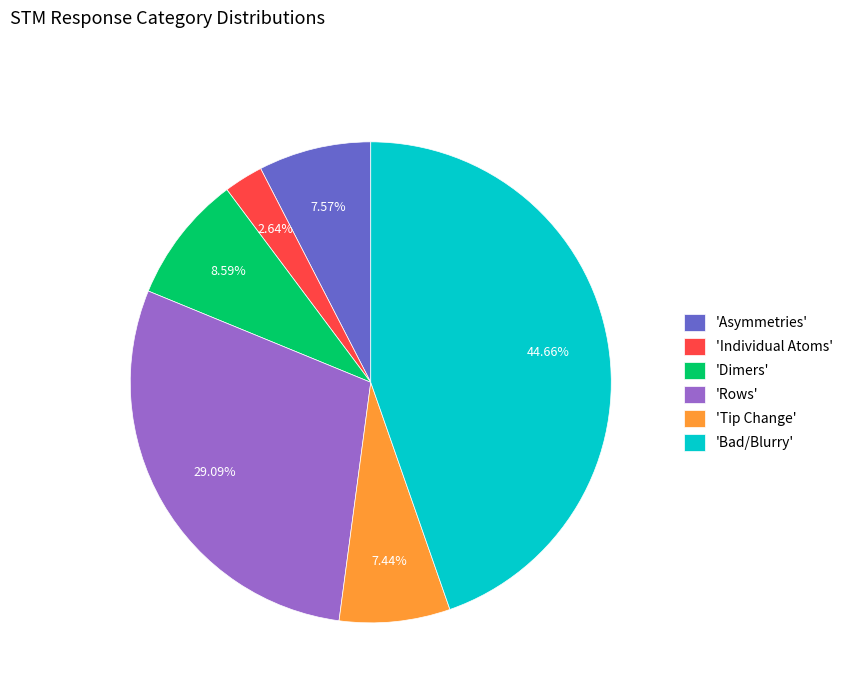

Which has a higher value, 'Asymmetries' or 'Bad/Blurry'?

'Bad/Blurry'